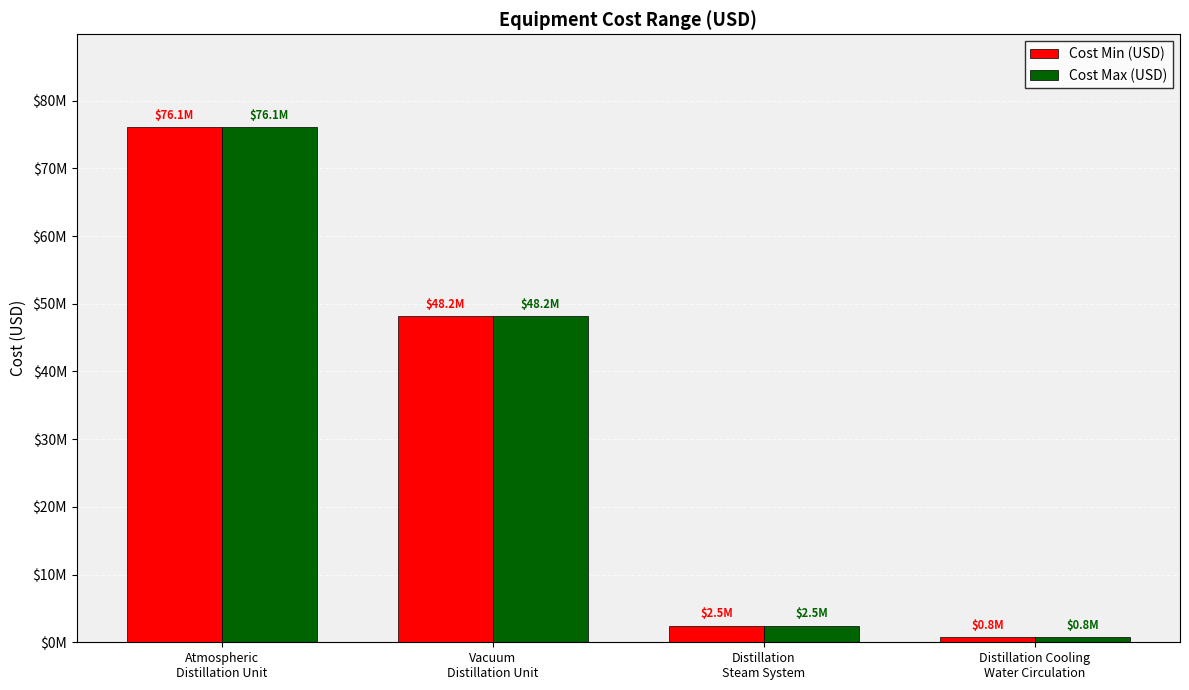

Between Distillation
Steam System and Distillation Cooling
Water Circulation, which series saw the biggest shift?

Cost Min (USD)